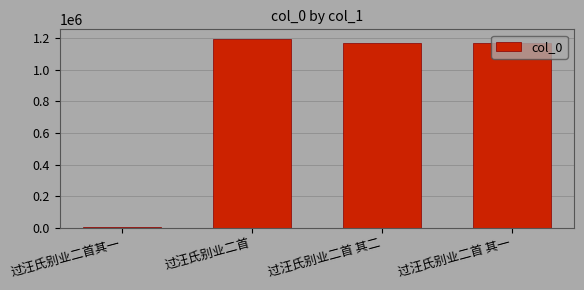

Read the value at 过汪氏别业二首 其一.

1168328